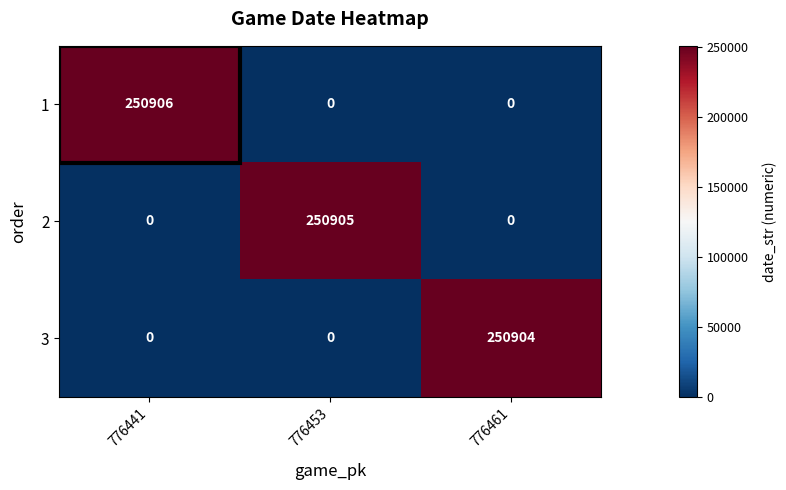

The value of 2 at 776441 is 0. True or false?

True